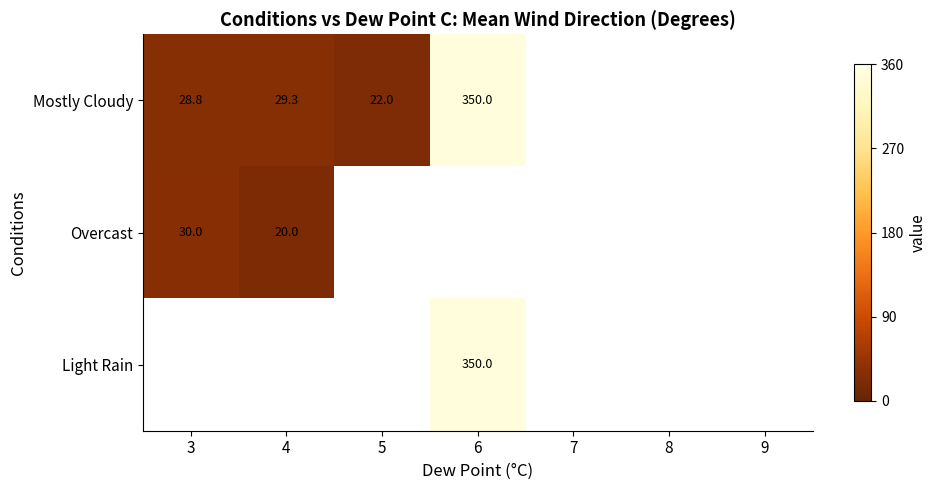

The value of Mostly Cloudy at 4 is 6.6. True or false?

False